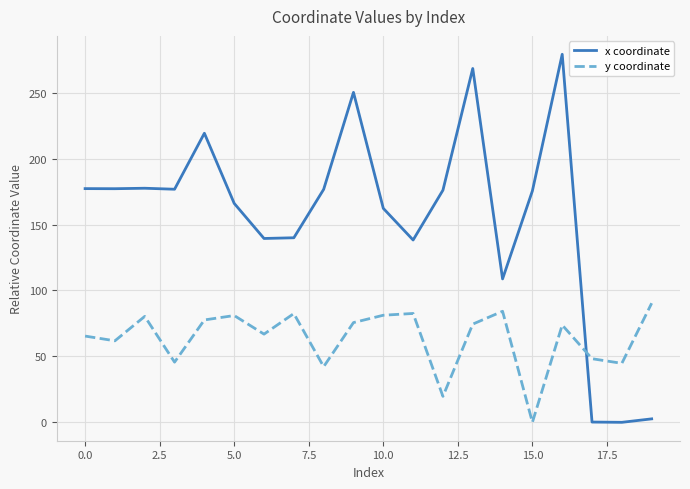

Rank the series by their average value, from highest to lowest.

x coordinate, y coordinate